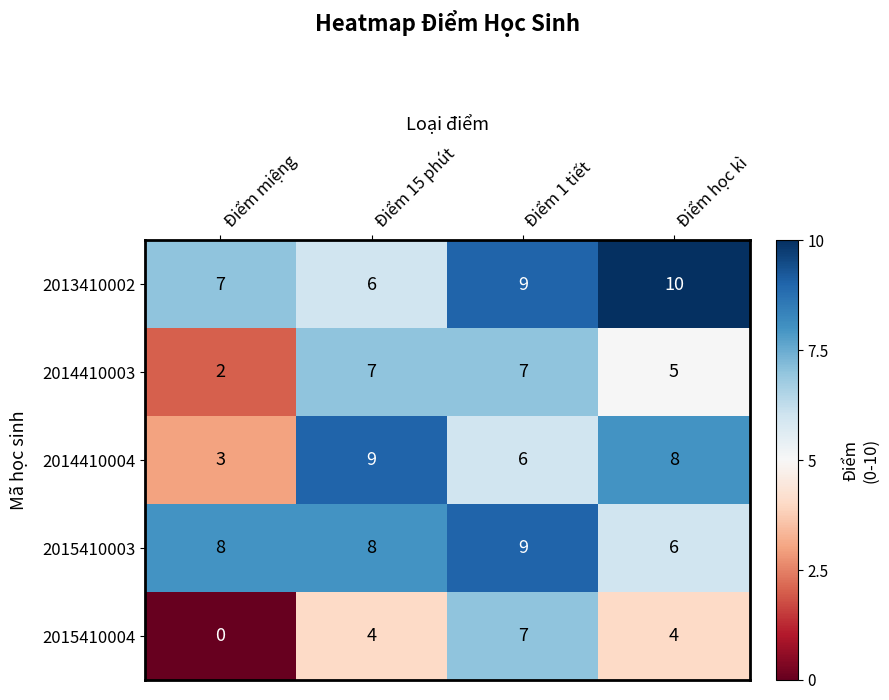

Which series has the largest range (max minus min)?

2015410004